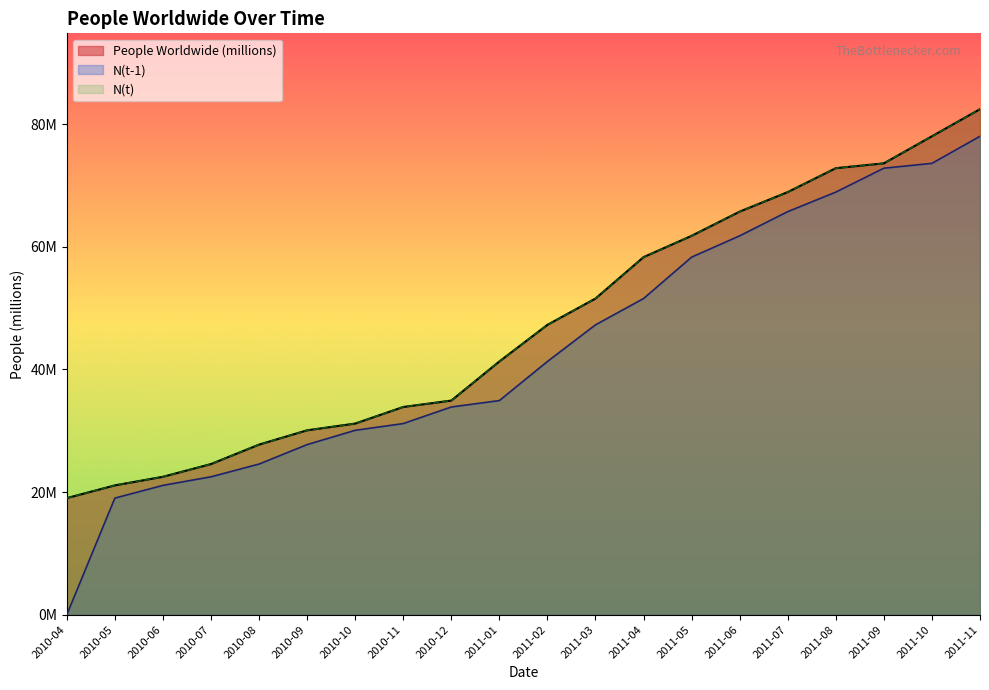

True or false: N(t) has a value of 23.4 at 2010-12.

False